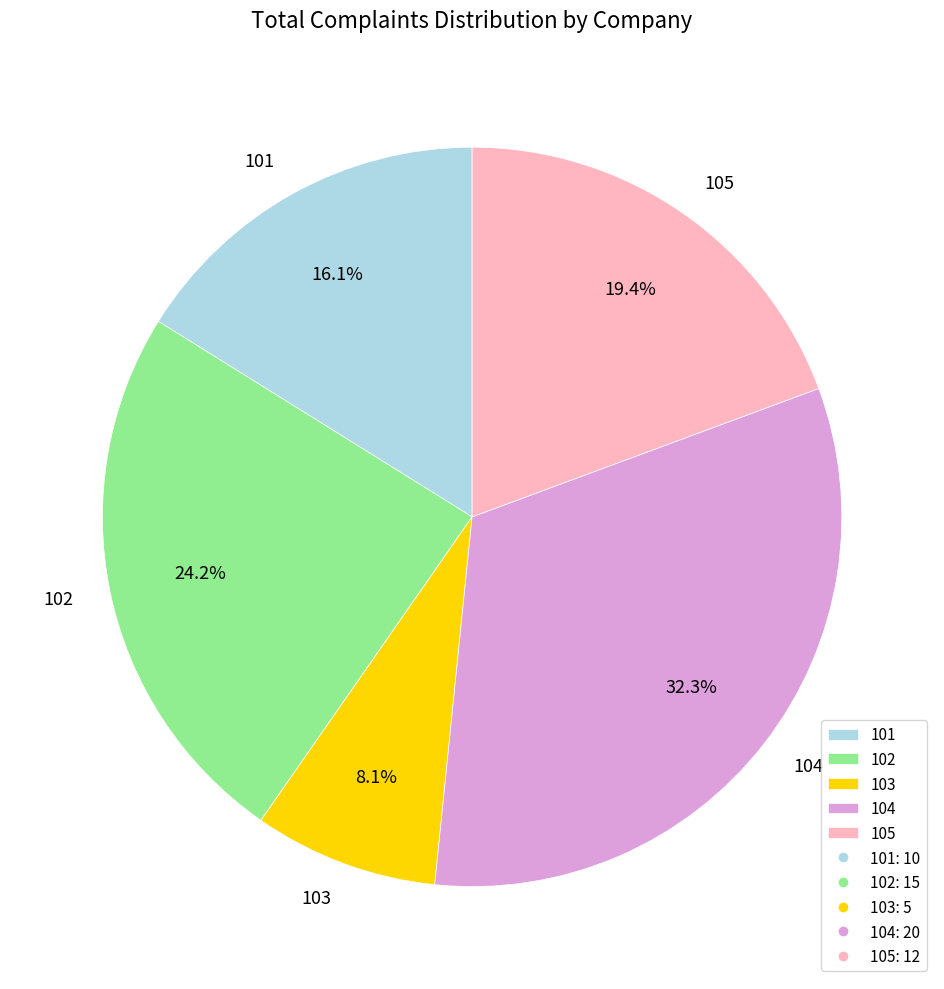

Which category has the smallest portion of the pie?

103